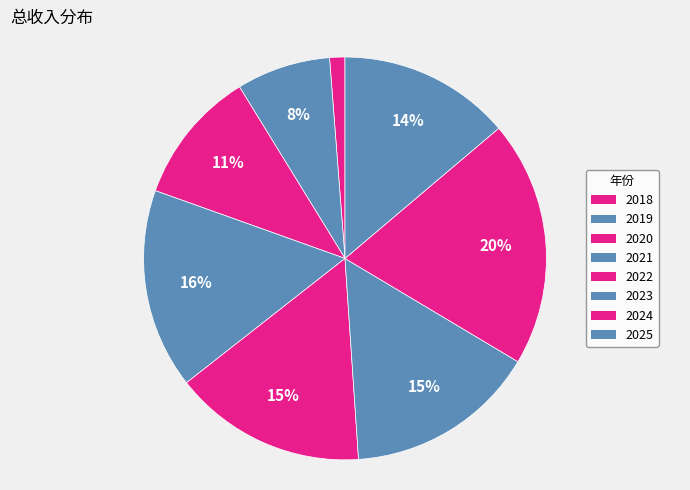

How much of the chart is everything except 2020?

89.2%